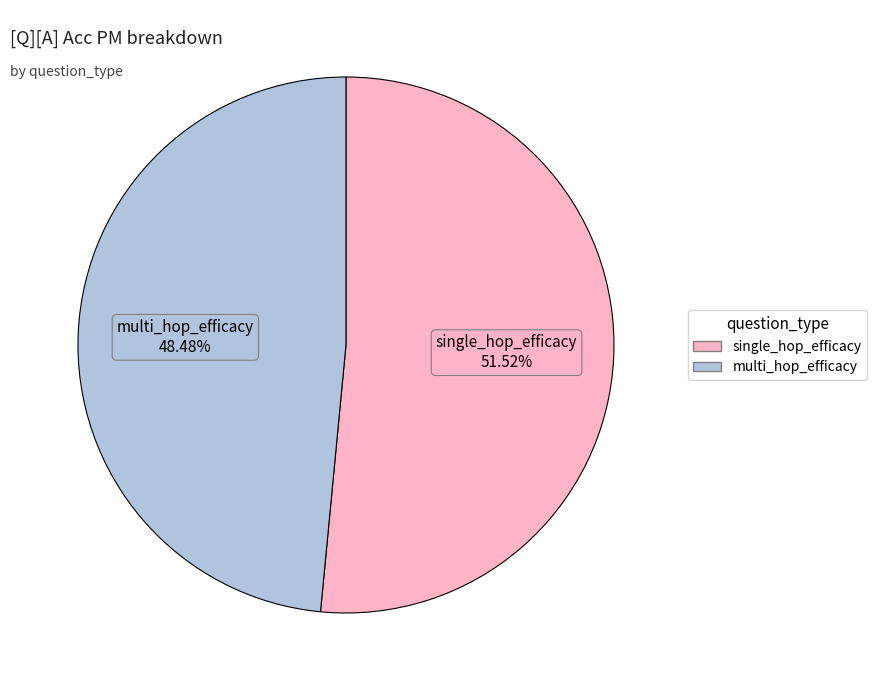

Which has a higher value, single_hop_efficacy or multi_hop_efficacy?

single_hop_efficacy